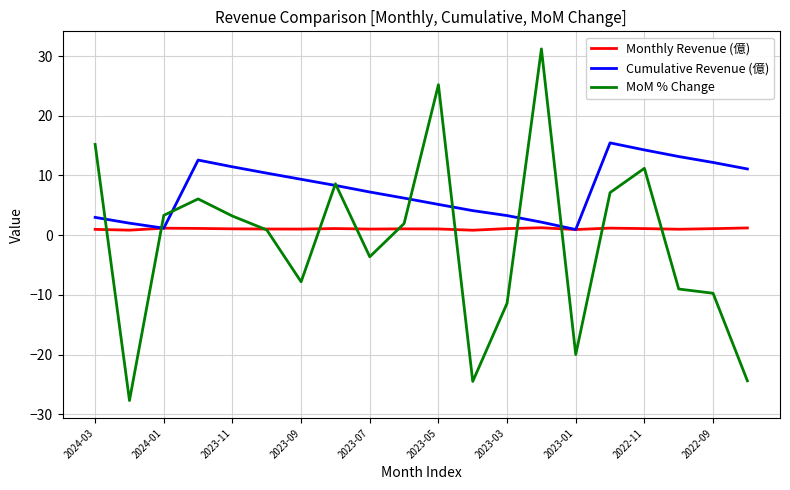

What are all the series names shown in the legend?

Monthly Revenue (億), Cumulative Revenue (億), MoM % Change